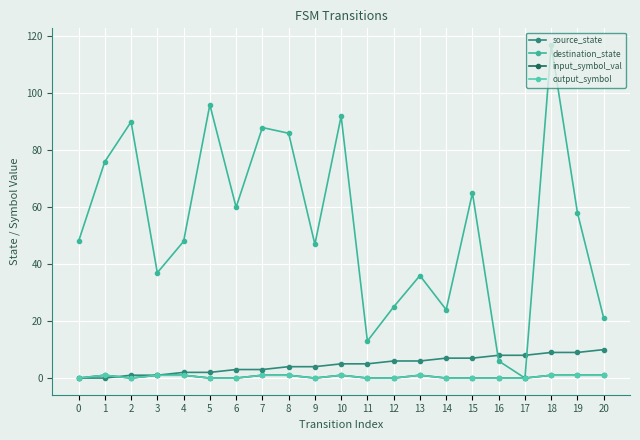

Reading right to left, extract all data points from this chart.

source_state: 20=10	19=9	18=9	17=8	16=8	15=7	14=7	13=6	12=6	11=5	10=5	9=4	8=4	7=3	6=3	5=2	4=2	3=1	2=1	1=0	0=0
destination_state: 20=21	19=58	18=117	17=0	16=6	15=65	14=24	13=36	12=25	11=13	10=92	9=47	8=86	7=88	6=60	5=96	4=48	3=37	2=90	1=76	0=48
input_symbol_val: 20=1	19=1	18=1	17=0	16=0	15=0	14=0	13=1	12=0	11=0	10=1	9=0	8=1	7=1	6=0	5=0	4=1	3=1	2=0	1=1	0=0
output_symbol: 20=1	19=1	18=1	17=0	16=0	15=0	14=0	13=1	12=0	11=0	10=1	9=0	8=1	7=1	6=0	5=0	4=1	3=1	2=0	1=1	0=0